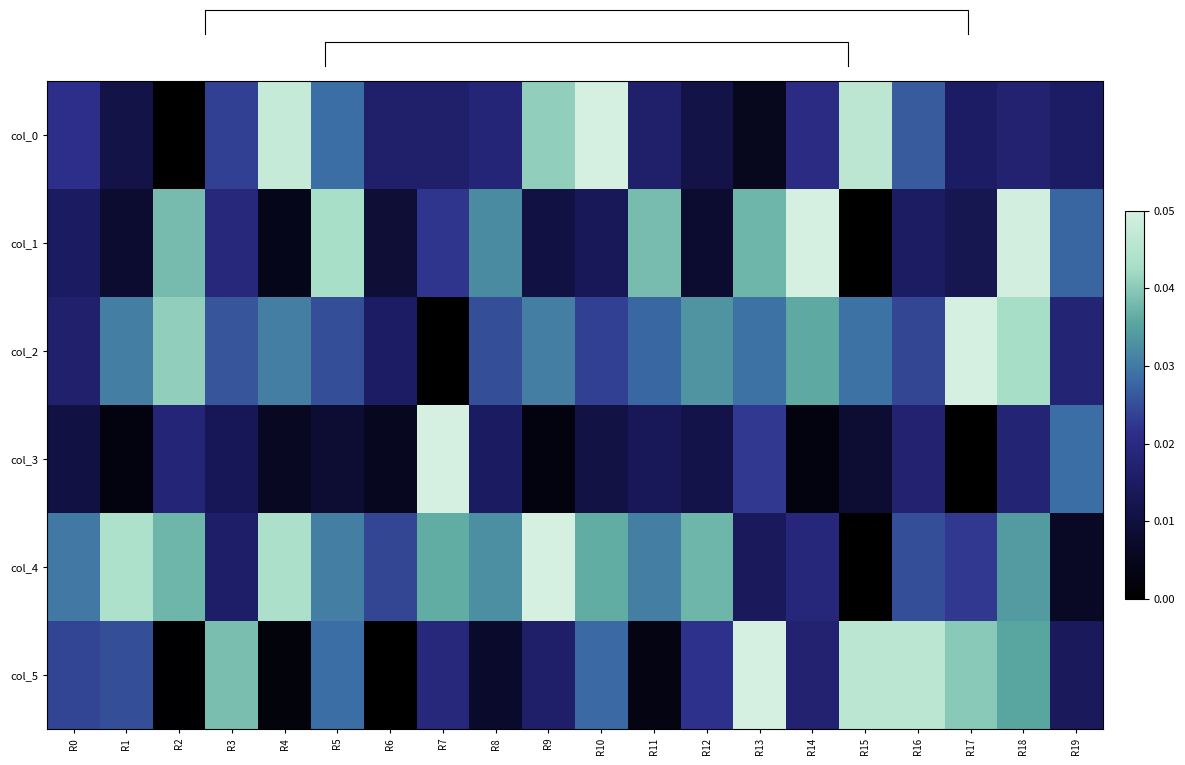

Reading left to right, transcribe all the data shown in this chart.

col_0: R0=0.4	R1=0.2	R2=0.0	R3=0.5	R4=1.0	R5=0.6	R6=0.3	R7=0.3	R8=0.4	R9=0.8	R10=1.0	R11=0.3	R12=0.2	R13=0.1	R14=0.4	R15=0.9	R16=0.5	R17=0.3	R18=0.3	R19=0.3
col_1: R0=0.3	R1=0.2	R2=0.8	R3=0.4	R4=0.1	R5=0.9	R6=0.2	R7=0.4	R8=0.6	R9=0.2	R10=0.3	R11=0.8	R12=0.2	R13=0.8	R14=1.0	R15=0.0	R16=0.3	R17=0.3	R18=1.0	R19=0.6
col_2: R0=0.3	R1=0.6	R2=0.8	R3=0.5	R4=0.6	R5=0.5	R6=0.3	R7=0.0	R8=0.5	R9=0.6	R10=0.5	R11=0.6	R12=0.7	R13=0.6	R14=0.7	R15=0.6	R16=0.5	R17=1.0	R18=0.9	R19=0.4
col_3: R0=0.2	R1=0.1	R2=0.4	R3=0.3	R4=0.1	R5=0.2	R6=0.1	R7=1.0	R8=0.3	R9=0.1	R10=0.2	R11=0.3	R12=0.2	R13=0.5	R14=0.1	R15=0.2	R16=0.4	R17=0.0	R18=0.4	R19=0.6
col_4: R0=0.6	R1=0.9	R2=0.8	R3=0.3	R4=0.9	R5=0.6	R6=0.5	R7=0.7	R8=0.7	R9=1.0	R10=0.7	R11=0.6	R12=0.8	R13=0.3	R14=0.4	R15=0.0	R16=0.5	R17=0.5	R18=0.7	R19=0.1
col_5: R0=0.5	R1=0.5	R2=0.0	R3=0.8	R4=0.0	R5=0.6	R6=0.0	R7=0.4	R8=0.2	R9=0.3	R10=0.6	R11=0.1	R12=0.4	R13=1.0	R14=0.4	R15=0.9	R16=0.9	R17=0.8	R18=0.7	R19=0.3